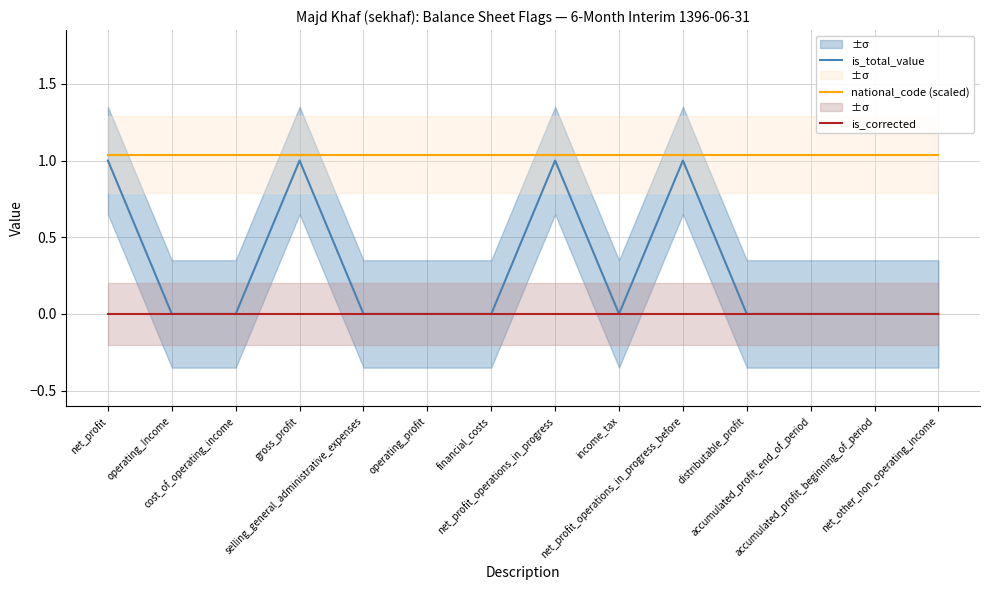

How many interior local valleys does the is_total_value series have?

1